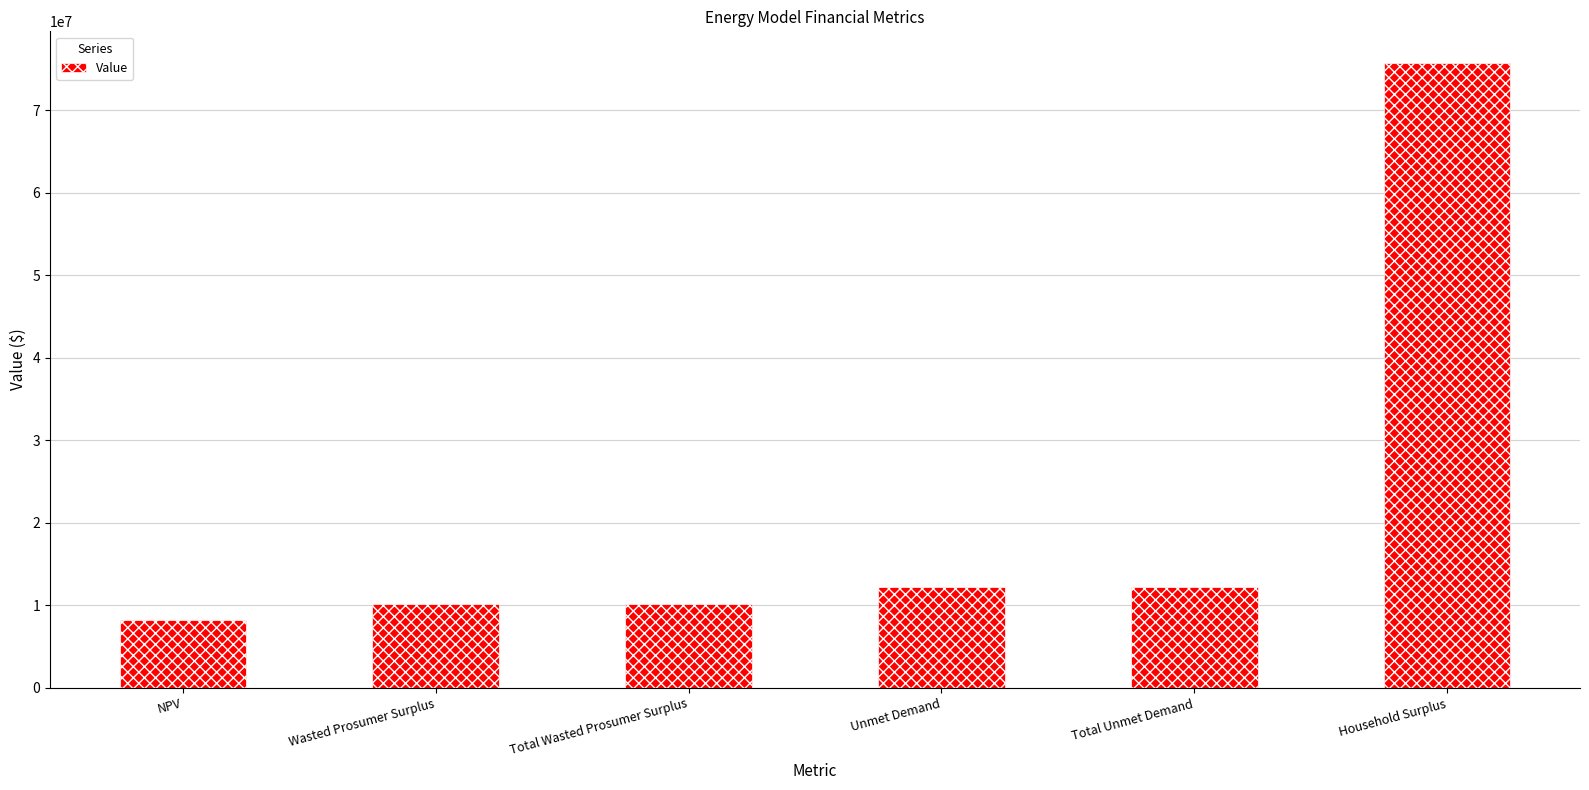

What is the sum of the values at Total Wasted Prosumer Surplus and Total Unmet Demand?

22370401.6